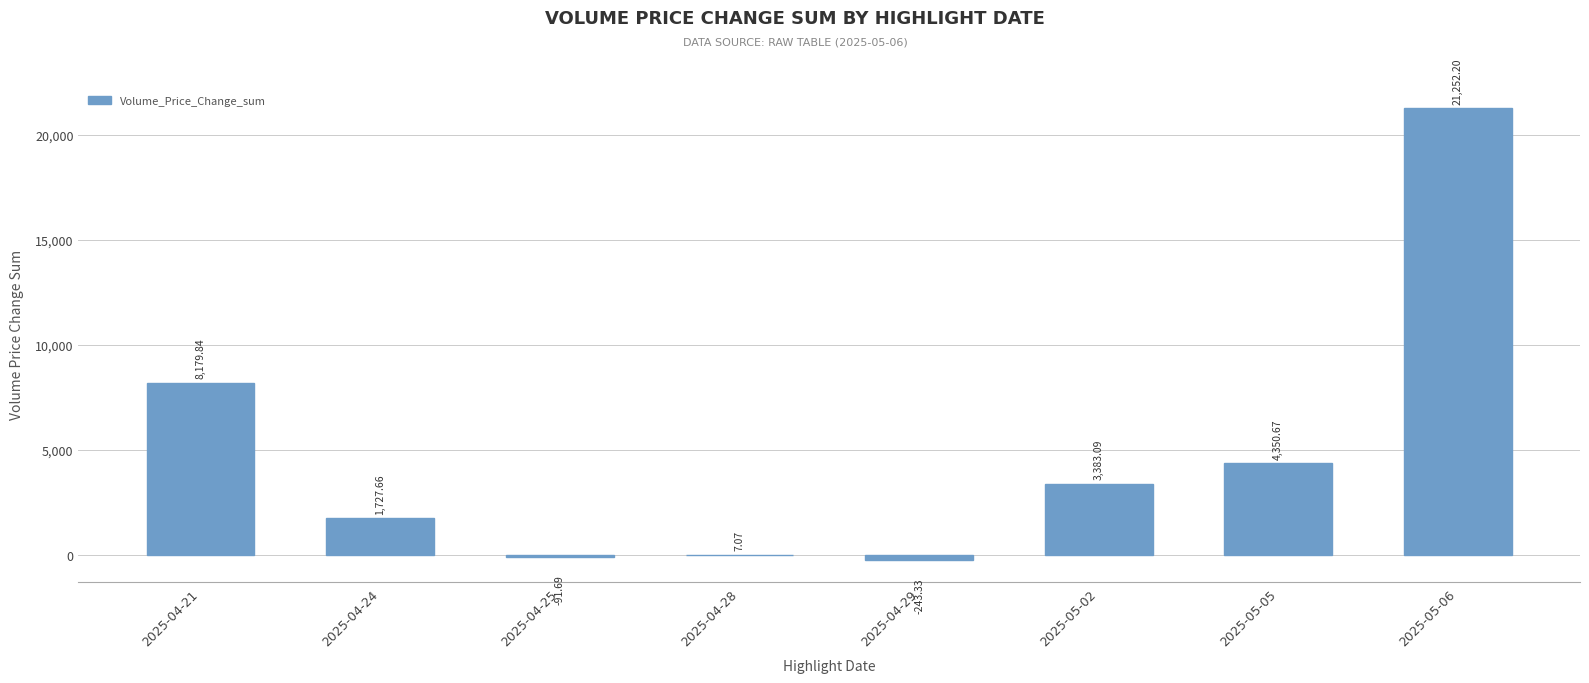

What is the sum of all values?

38565.5